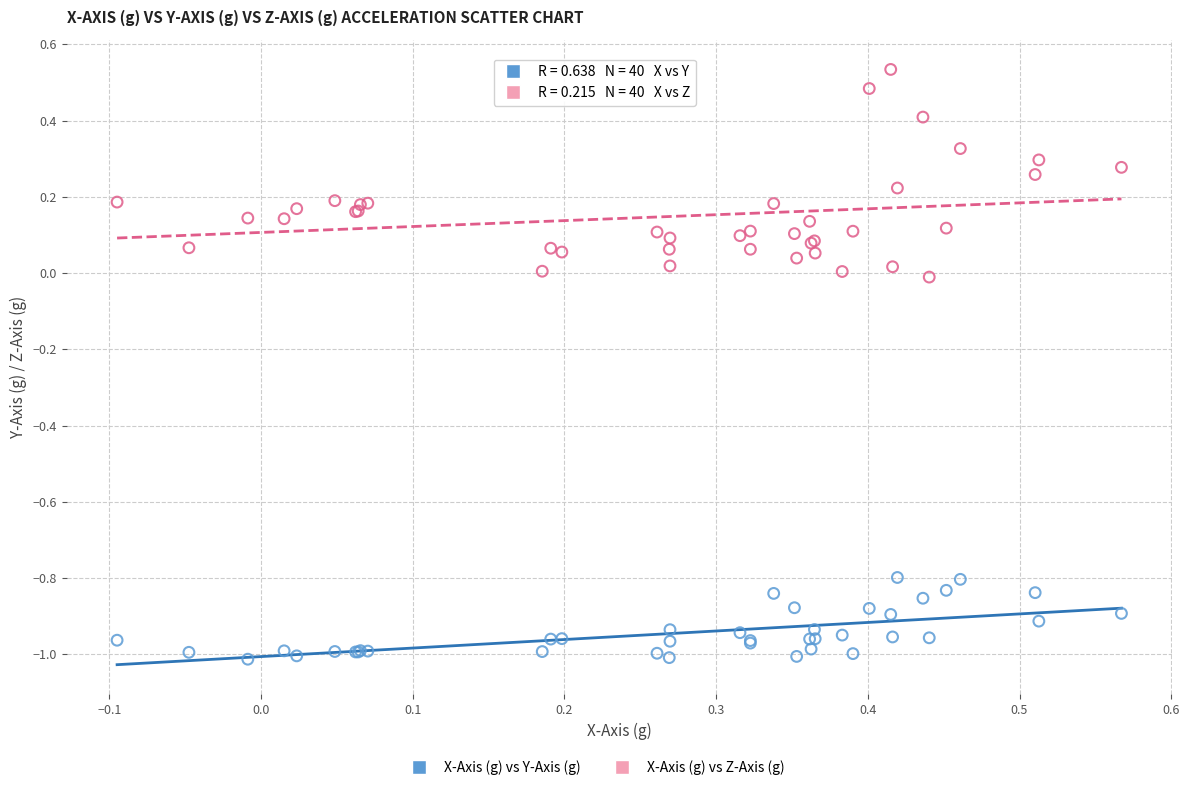

What is the X range (max minus min) for the scatter plot?

0.7